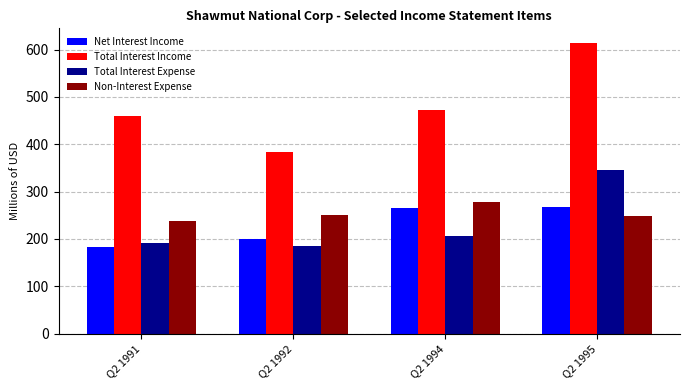

List the labels in order of Total Interest Expense value, largest first.

Q2 1995, Q2 1994, Q2 1991, Q2 1992